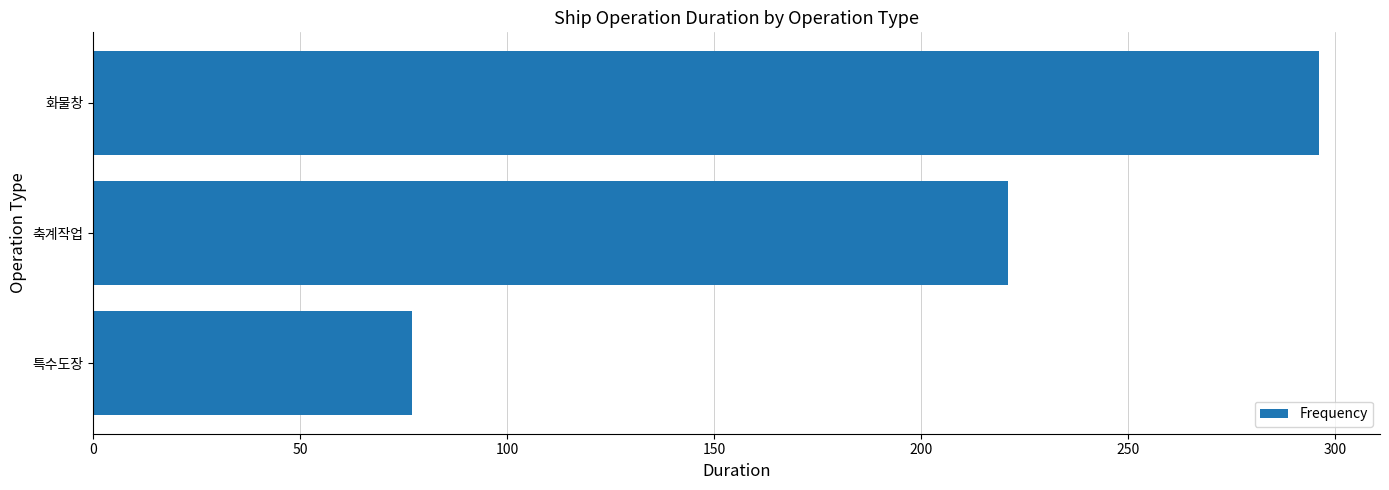

What is the sum of all values?

594